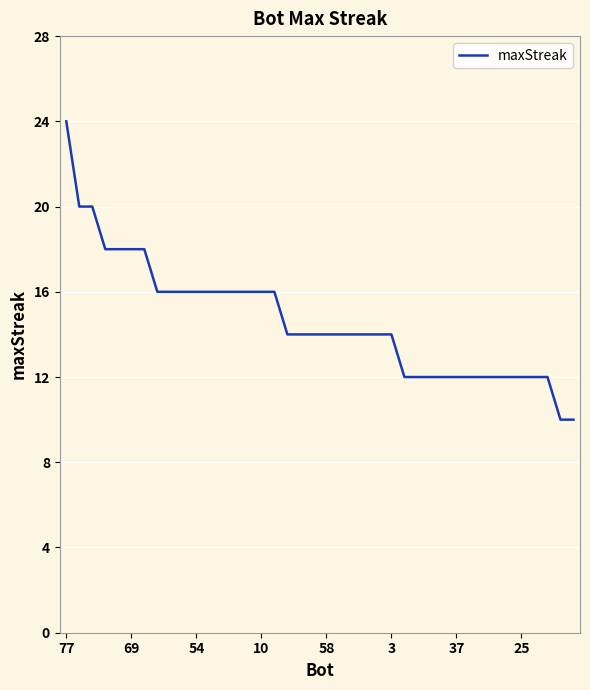

What is the difference between the maximum and minimum values?

14